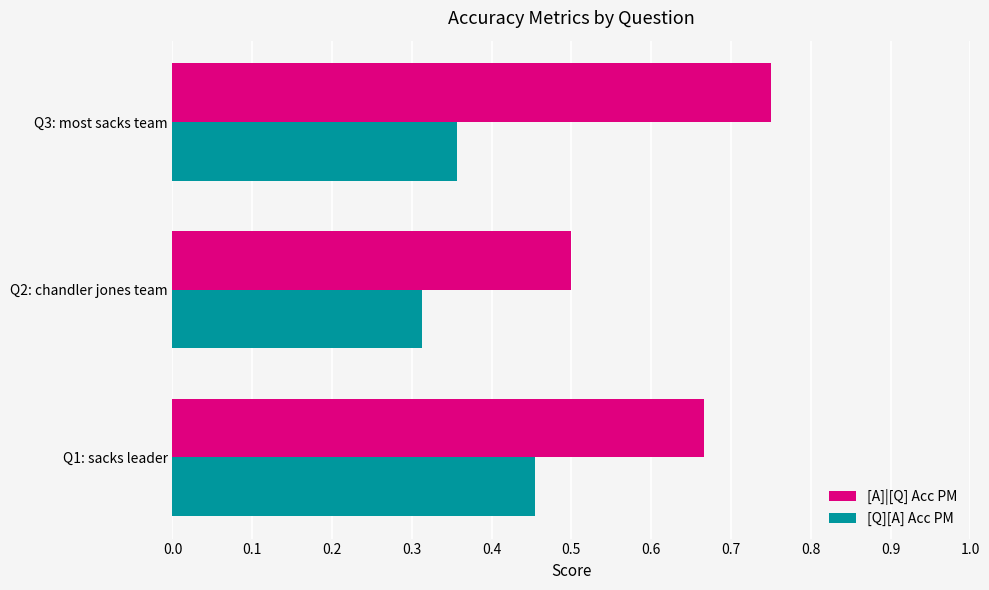

Is it true that [A]|[Q] Acc PM equals 0.1 at Q1: sacks leader?

False